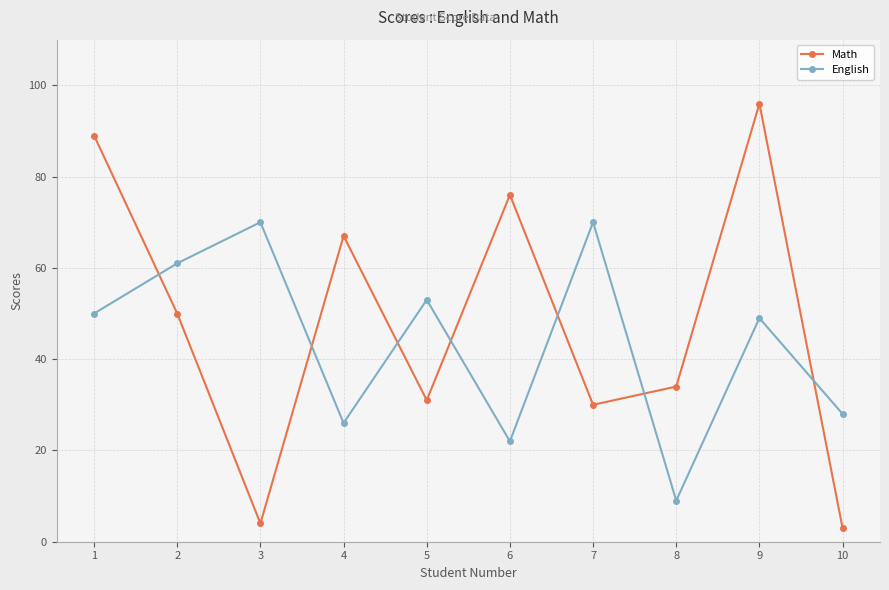

The Math series shows 45 at 5. True or false?

False